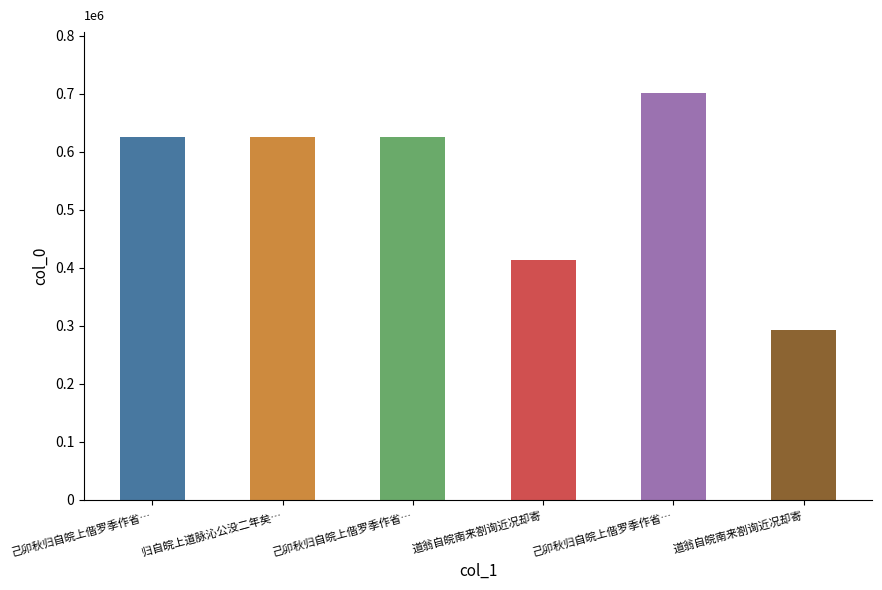

Rank the categories by value from highest to lowest.

己卯秋归自皖上偕罗季作省先考妣墓口占, 己卯秋归自皖上偕罗季作省先考妣墓口占 其二, 己卯秋归自皖上偕罗季作省先考妣墓口占 其一, 归自皖上道脉沁公没二年矣九月扫双溪墓始哭之, 道翁自皖南来劄询近况却寄, 道翁自皖南来劄询近况却寄